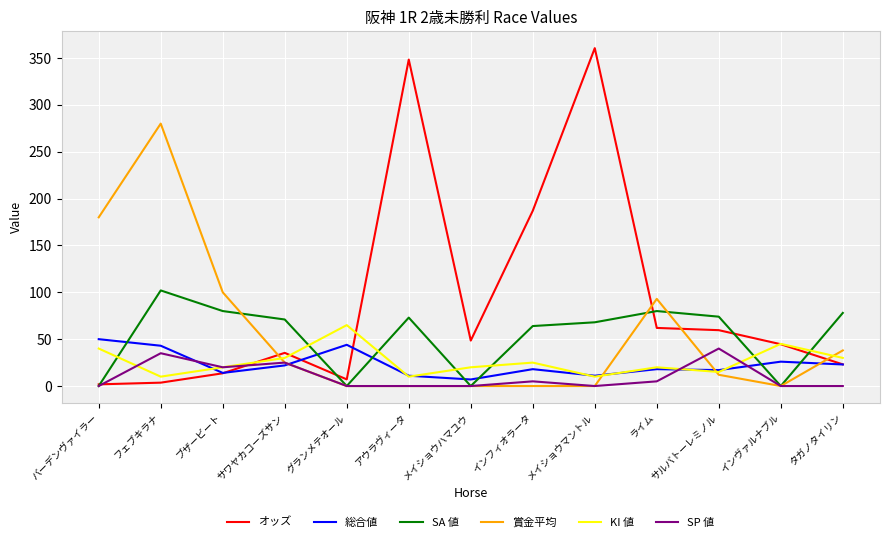

The value of SP 値 at バーデンヴァイラー is 18.2. True or false?

False